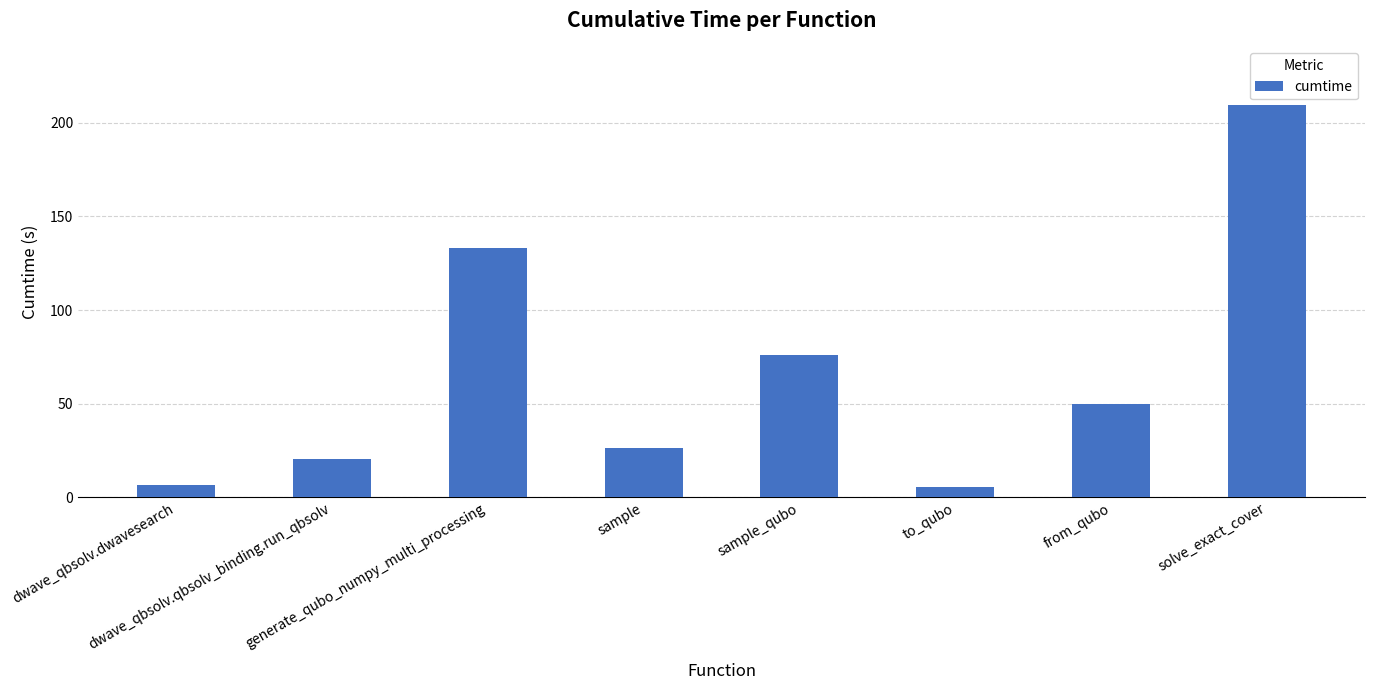

What is the label of the 8th bar from the right?

dwave_qbsolv.dwavesearch